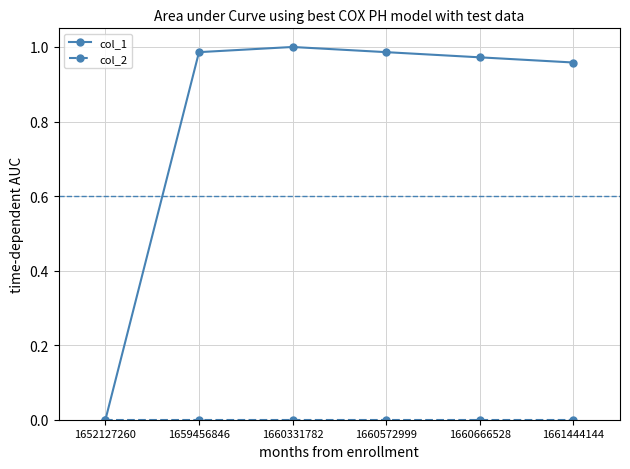

Between 1652127260 and 1660666528, which series saw the biggest shift?

col_1